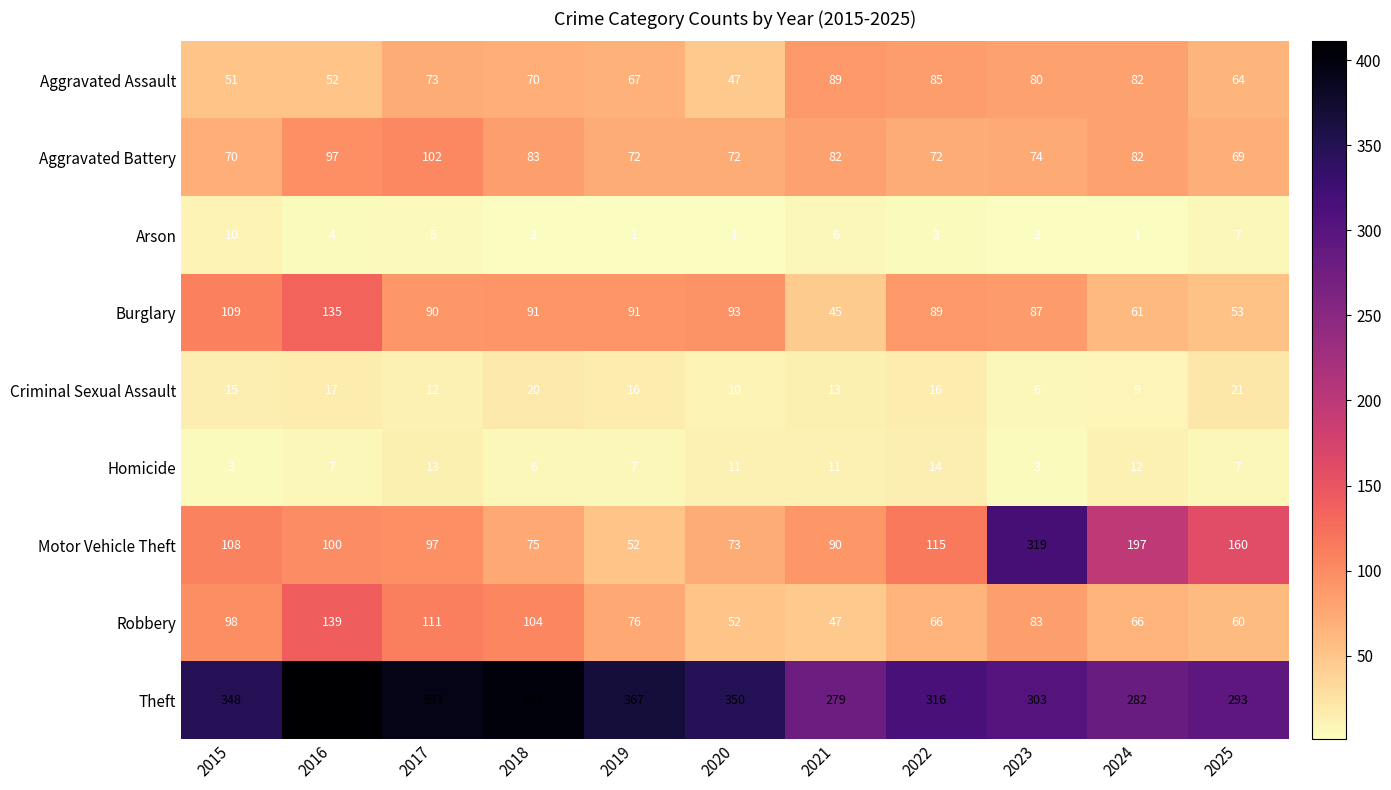

The Aggravated Battery series shows 35 at 2023. True or false?

False